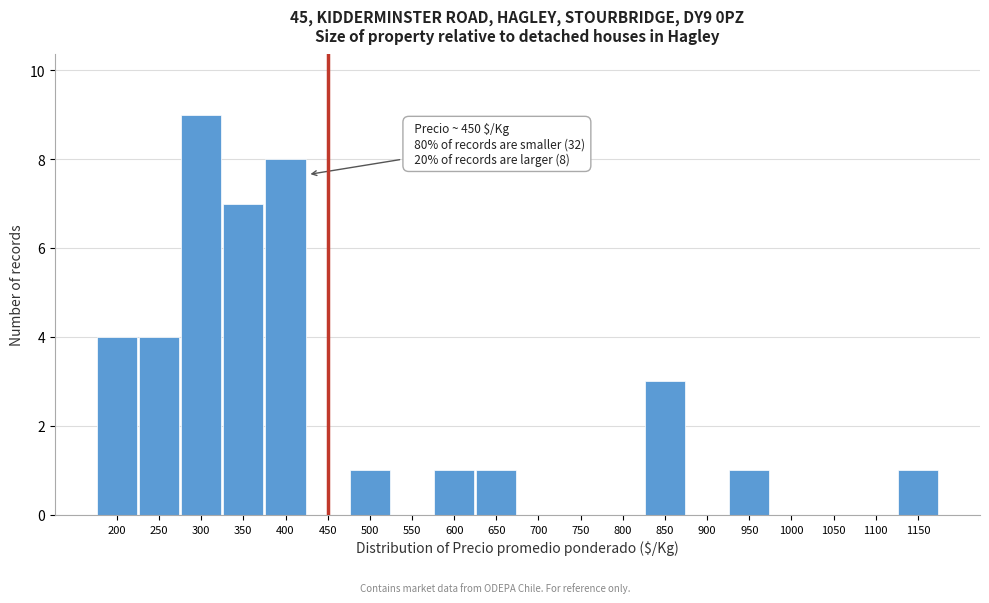

Reading right to left, what are all the values shown in this chart?

1150=1	1100=0	1050=0	1000=0	950=1	900=0	850=3	800=0	750=0	700=0	650=1	600=1	550=0	500=1	450=0	400=8	350=7	300=9	250=4	200=4